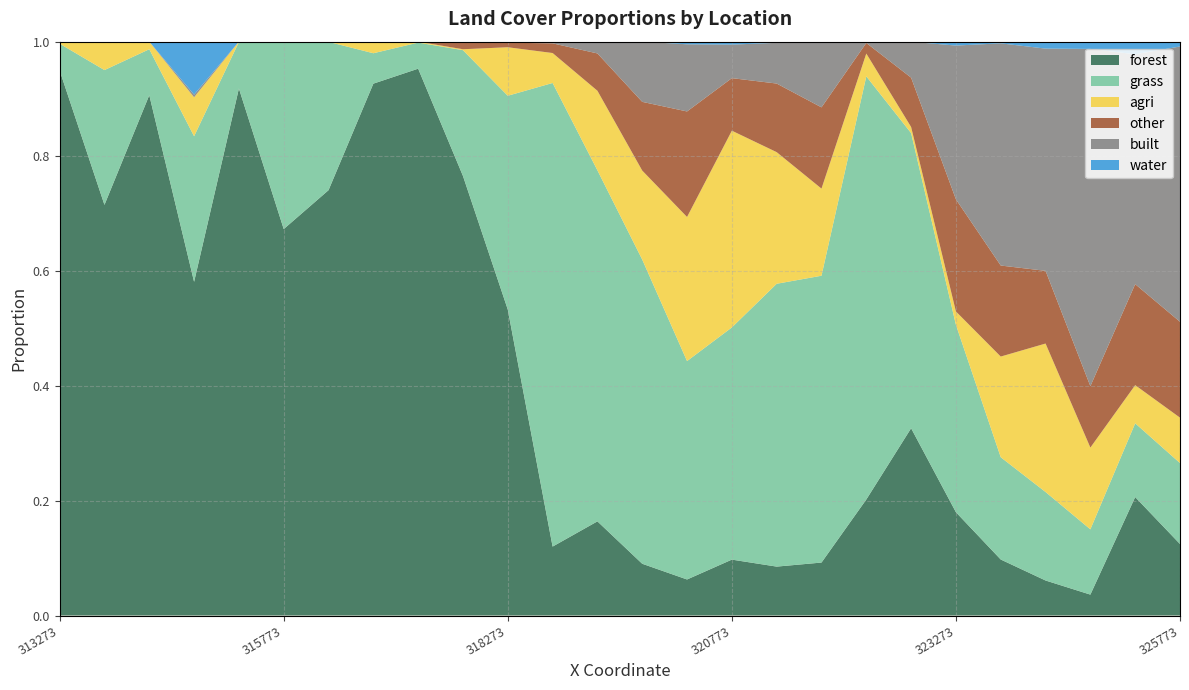

Reading left to right, list all the values displayed in this chart.

forest: 2737866.126422=0.9	2737366.126422=0.7	2=0.9	3=0.6	4=0.9	5=0.7	6=0.7	7=0.9	8=1.0	9=0.8	10=0.5	11=0.1	12=0.2	13=0.1	14=0.1	15=0.1	16=0.1	17=0.1	18=0.2	19=0.3	20=0.2	21=0.1	22=0.1	23=0.0	24=0.2	25=0.1
grass: 2737866.126422=0.0	2737366.126422=0.2	2=0.1	3=0.3	4=0.1	5=0.3	6=0.3	7=0.1	8=0.0	9=0.2	10=0.4	11=0.8	12=0.6	13=0.5	14=0.4	15=0.4	16=0.5	17=0.5	18=0.7	19=0.5	20=0.3	21=0.2	22=0.2	23=0.1	24=0.1	25=0.1
agri: 2737866.126422=0.0	2737366.126422=0.0	2=0.0	3=0.1	4=0.0	5=0.0	6=0.0	7=0.0	8=0.0	9=0.0	10=0.1	11=0.1	12=0.1	13=0.2	14=0.3	15=0.3	16=0.2	17=0.2	18=0.0	19=0.0	20=0.0	21=0.2	22=0.3	23=0.1	24=0.1	25=0.1
other: 2737866.126422=0.0	2737366.126422=0.0	2=0.0	3=0.0	4=0.0	5=0.0	6=0.0	7=0.0	8=0.0	9=0.0	10=0.0	11=0.0	12=0.1	13=0.1	14=0.2	15=0.1	16=0.1	17=0.1	18=0.0	19=0.1	20=0.2	21=0.2	22=0.1	23=0.1	24=0.2	25=0.2
built: 2737866.126422=0.0	2737366.126422=0.0	2=0.0	3=0.0	4=0.0	5=0.0	6=0.0	7=0.0	8=0.0	9=0.0	10=0.0	11=0.0	12=0.0	13=0.1	14=0.1	15=0.1	16=0.1	17=0.1	18=0.0	19=0.1	20=0.3	21=0.4	22=0.4	23=0.6	24=0.4	25=0.5
water: 2737866.126422=0.0	2737366.126422=0.0	2=0.0	3=0.1	4=0.0	5=0.0	6=0.0	7=0.0	8=0.0	9=0.0	10=0.0	11=0.0	12=0.0	13=0.0	14=0.0	15=0.0	16=0.0	17=0.0	18=0.0	19=0.0	20=0.0	21=0.0	22=0.0	23=0.0	24=0.0	25=0.0